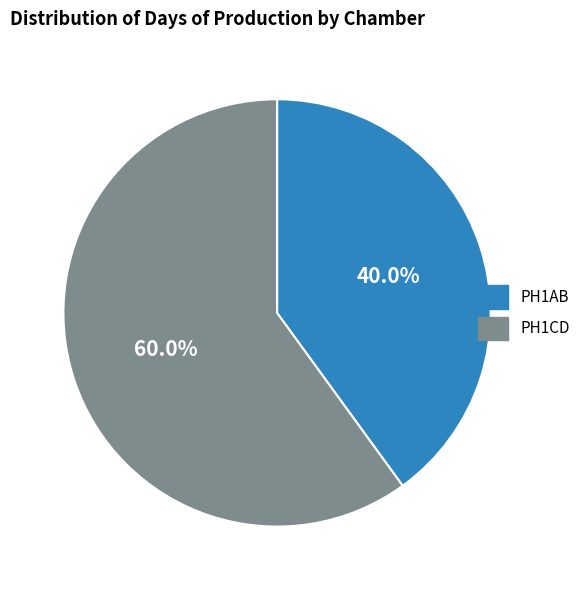

Count the number of slices in the pie.

2